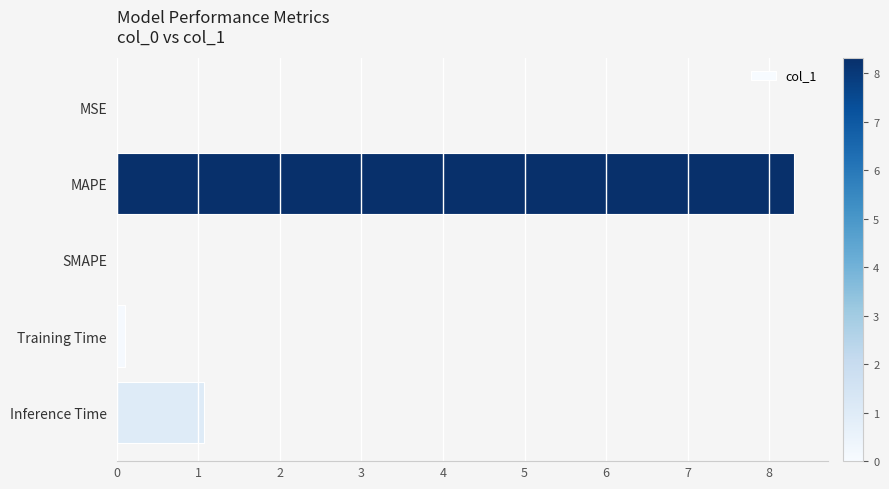

What is the change in value from SMAPE to Inference Time?

+1.1